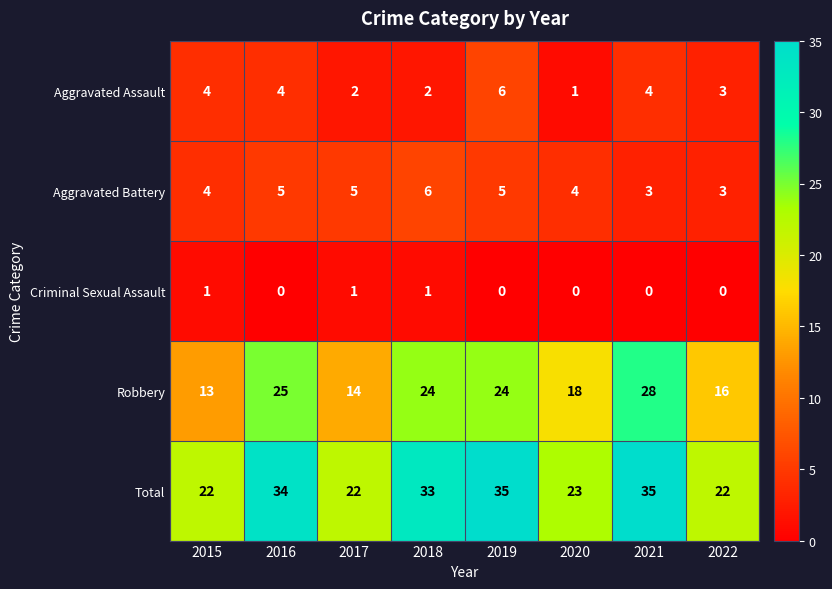

The value of Robbery at 2018 is 40. True or false?

False